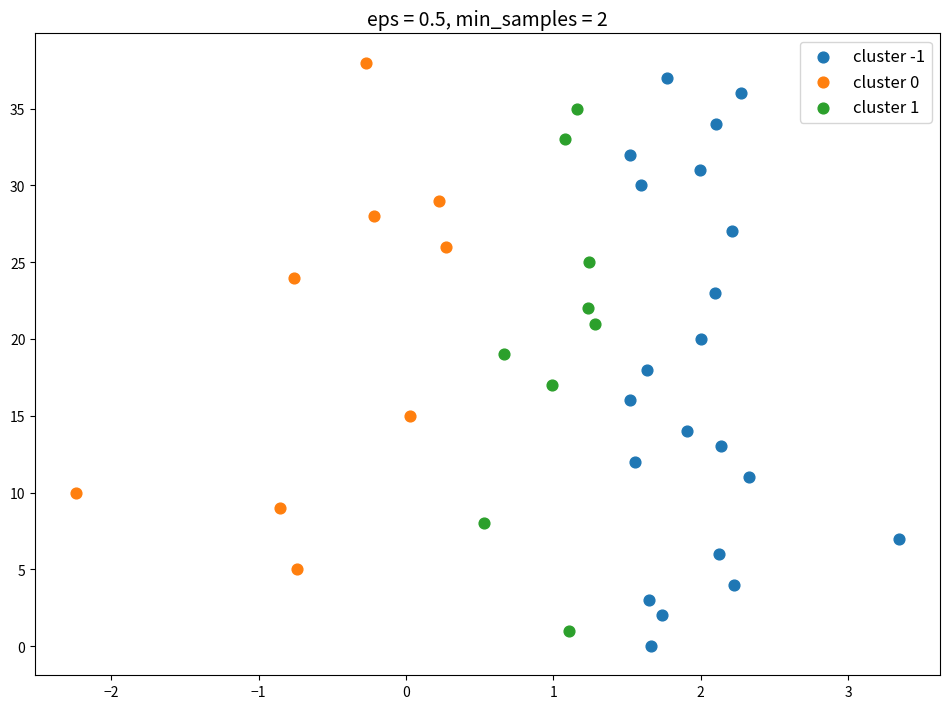

Which series has the largest Y range (max minus min)?

cluster -1